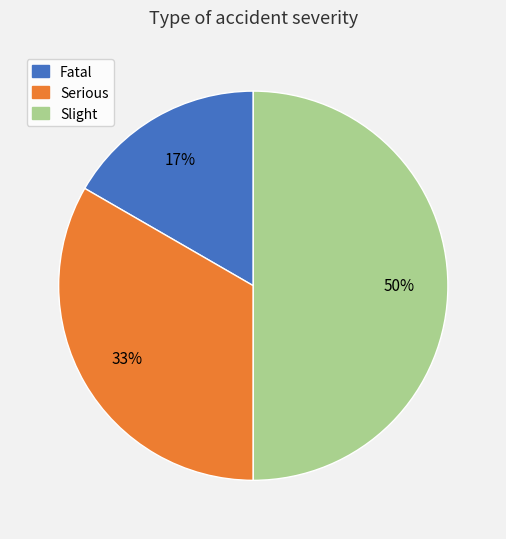

Is it true that Slight is 50% of the pie?

True